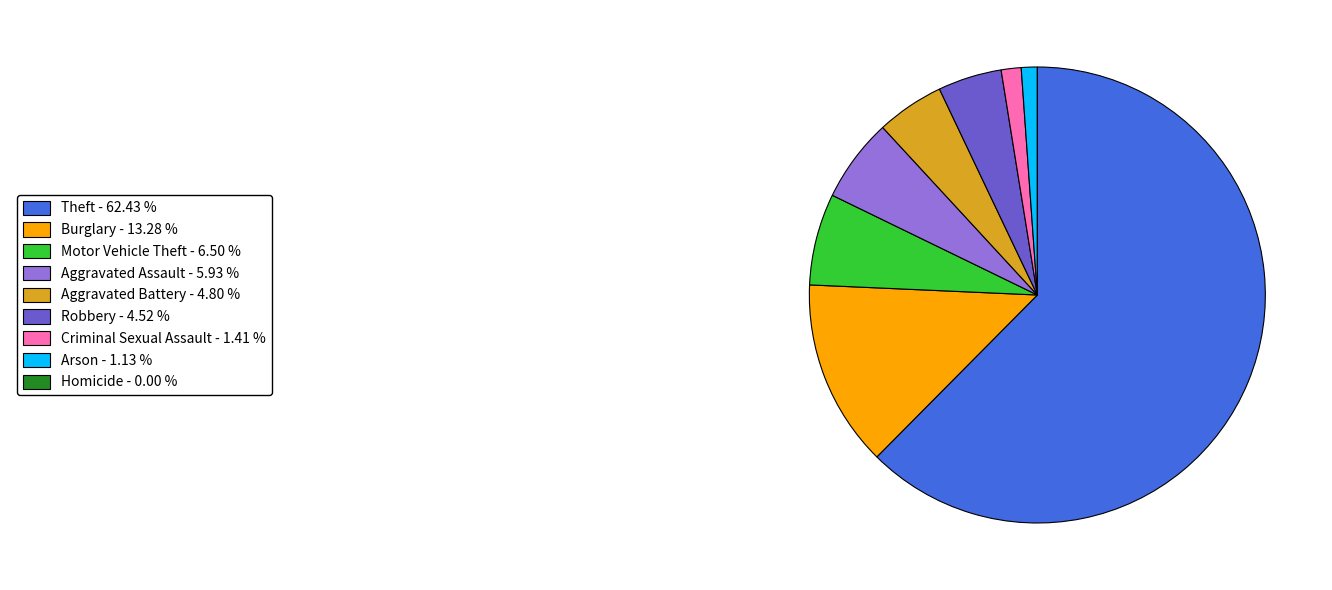

Is there a majority slice in this chart?

Yes